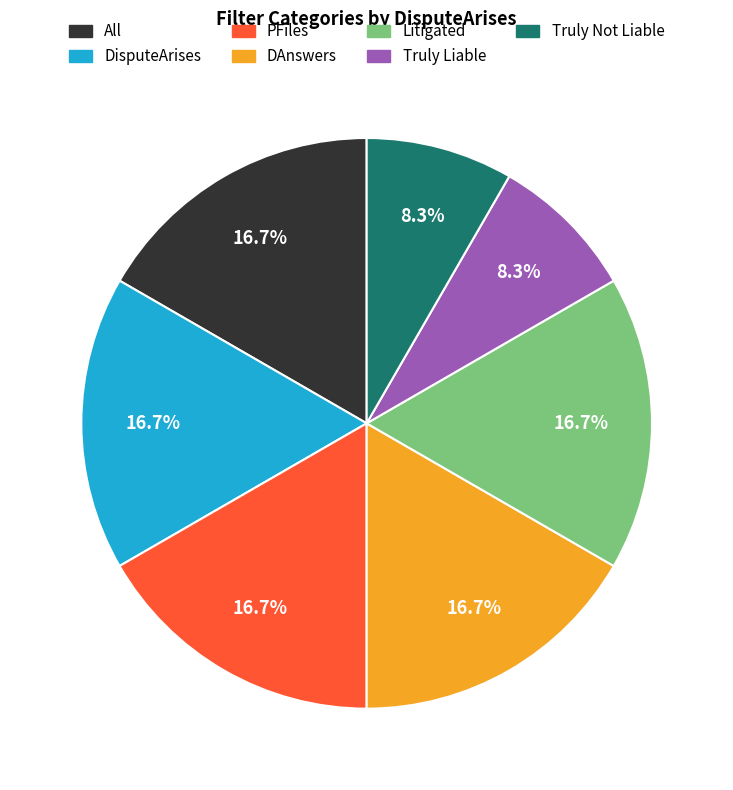

What portion of the pie excludes PFiles?

83.3%